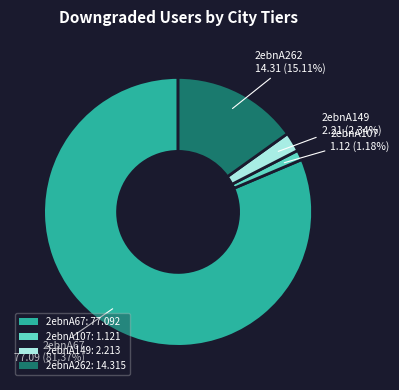

The 2ebnA67 slice represents 67% of the pie. True or false?

False